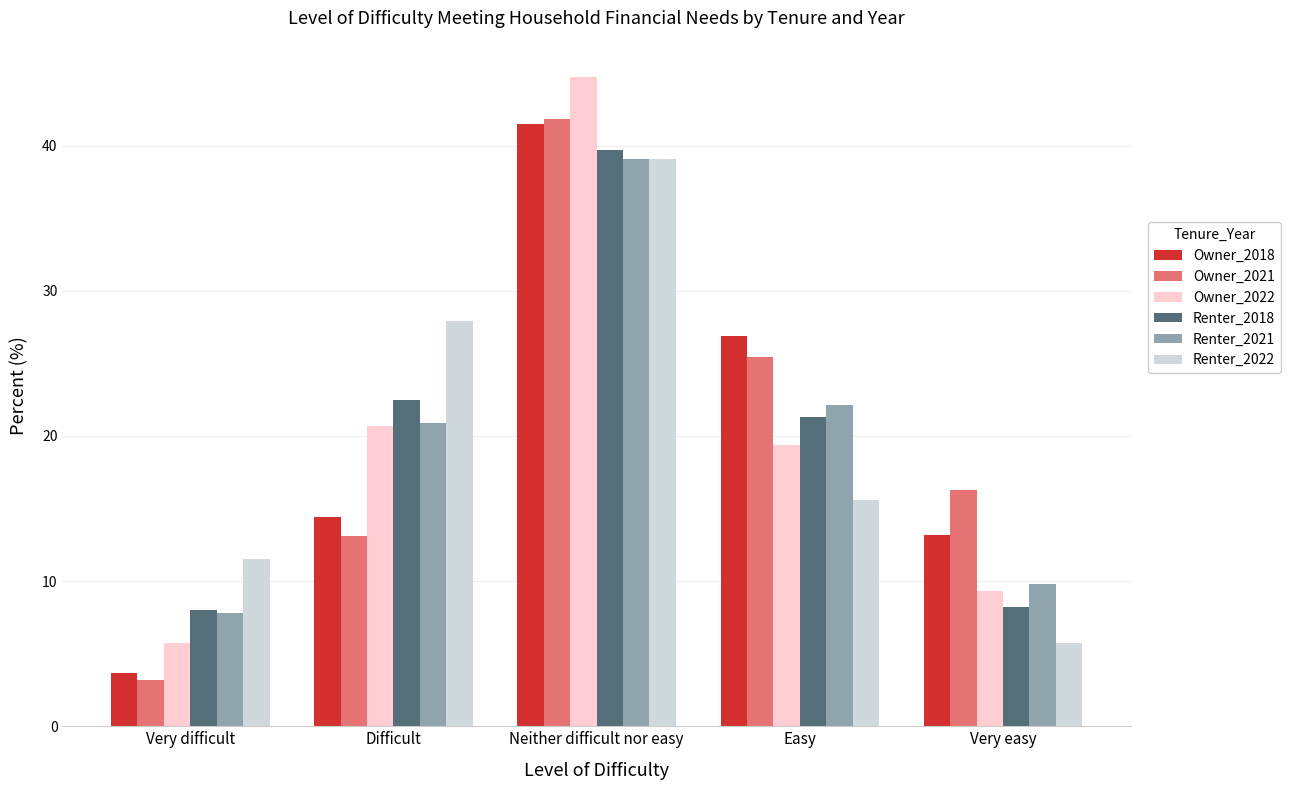

Reading left to right, transcribe all the data shown in this chart.

Owner_2018: 3.7	14.4	41.5	26.9	13.2
Owner_2021: 3.2	13.1	41.8	25.4	16.3
Owner_2022: 5.7	20.7	44.7	19.4	9.3
Renter_2018: 8.0	22.5	39.7	21.3	8.2
Renter_2021: 7.8	20.9	39.1	22.1	9.8
Renter_2022: 11.5	27.9	39.1	15.6	5.7